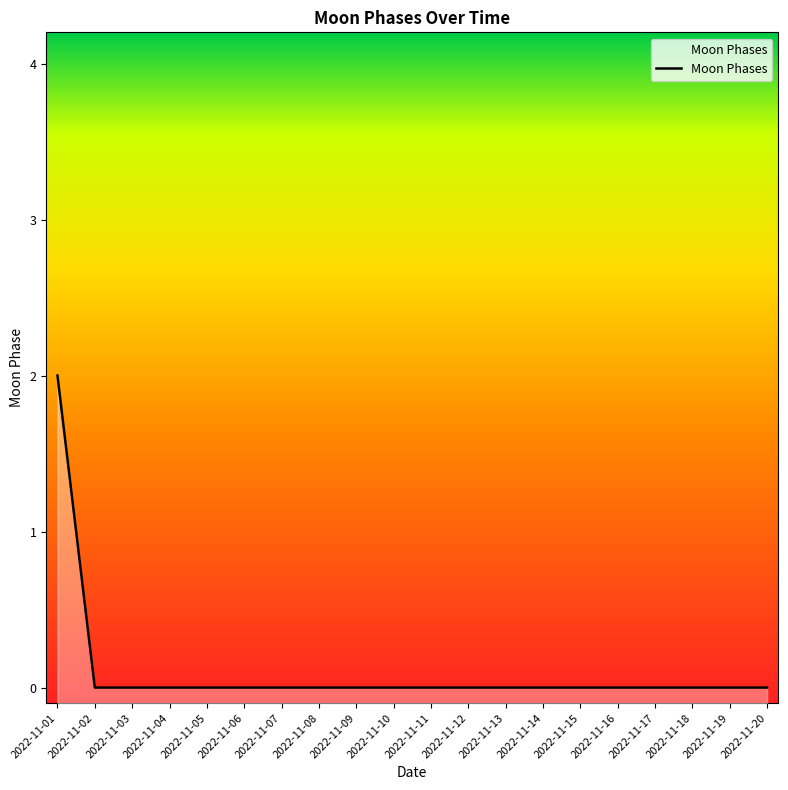

Which has a higher value, 2022-11-07 or 2022-11-02?

2022-11-07